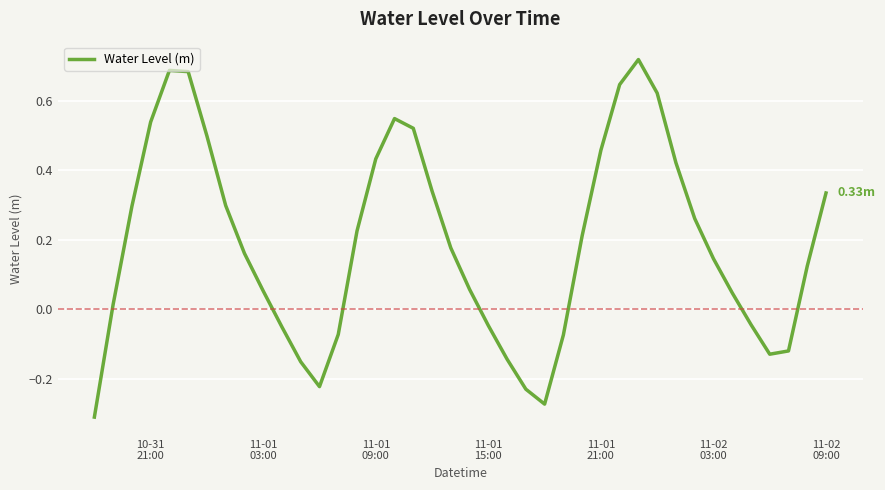

Reading right to left, extract all data points from this chart.

0.3	0.1	-0.1	-0.1	-0.0	0.0	0.1	0.3	0.4	0.6	0.7	0.6	0.5	0.2	-0.1	-0.3	-0.2	-0.1	-0.0	0.1	0.2	0.3	0.5	0.5	0.4	0.2	-0.1	-0.2	-0.2	-0.1	0.1	0.2	0.3	0.5	0.7	0.7	0.5	0.3	0.0	-0.3